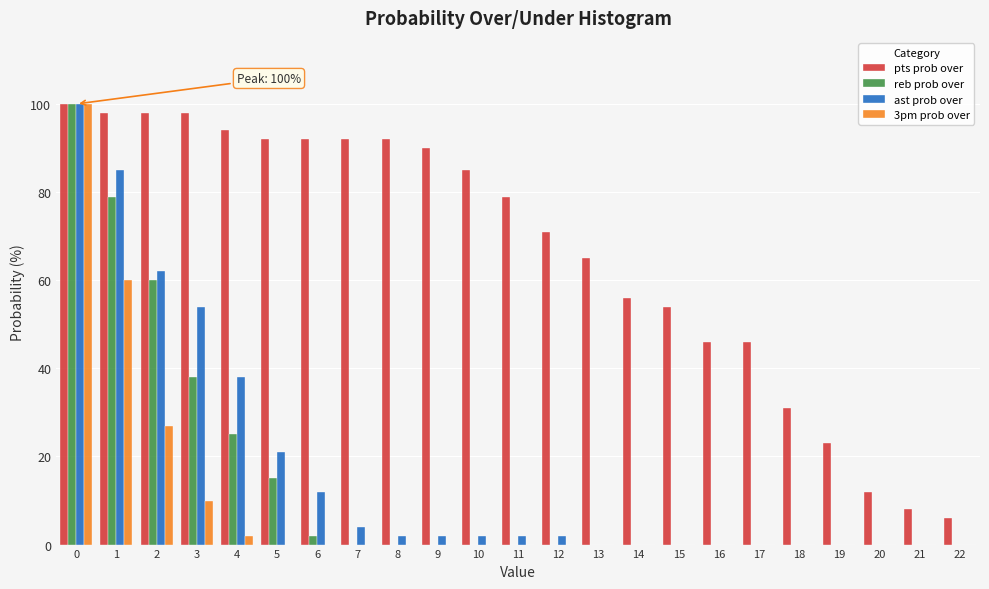

Which series changed the most between 10 and 16?

pts prob over